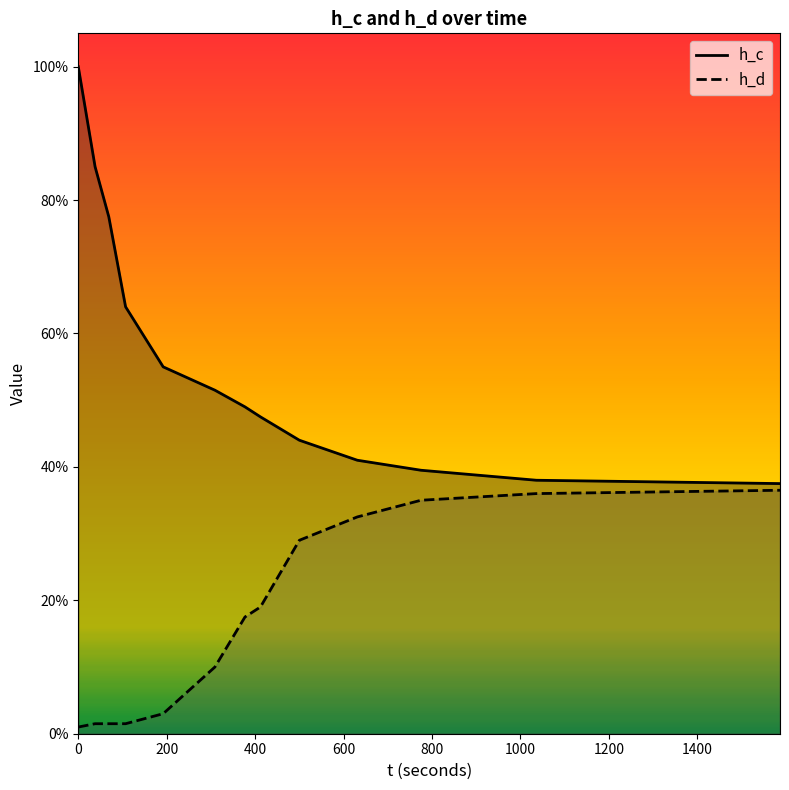

Reading right to left, list all the values displayed in this chart.

h_c: 0.4	0.4	0.4	0.4	0.4	0.5	0.5	0.5	0.6	0.6	0.8	0.8	1.0
h_d: 0.4	0.4	0.3	0.3	0.3	0.2	0.2	0.1	0.0	0.0	0.0	0.0	0.0